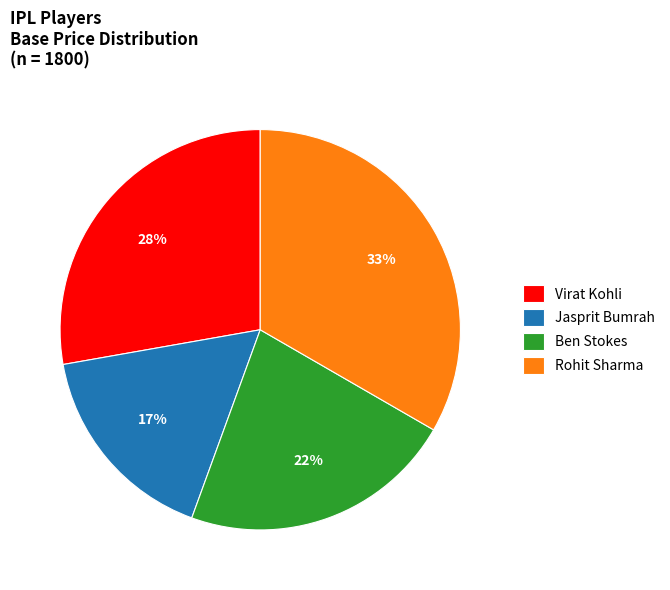

Approximately how many times larger is the value at Rohit Sharma compared to Virat Kohli?

1.2